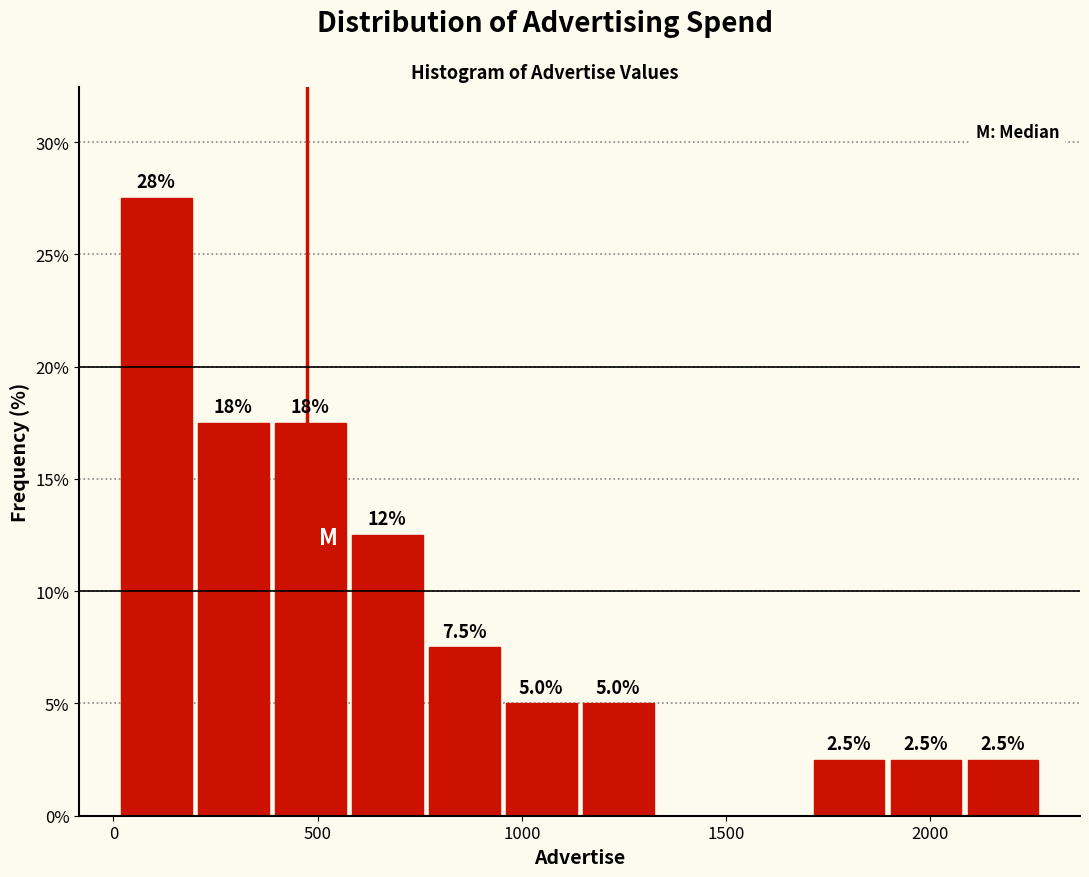

Around what value on the x-axis is the tallest bar? Give the approximate position of its centre, as read against the axis.

100